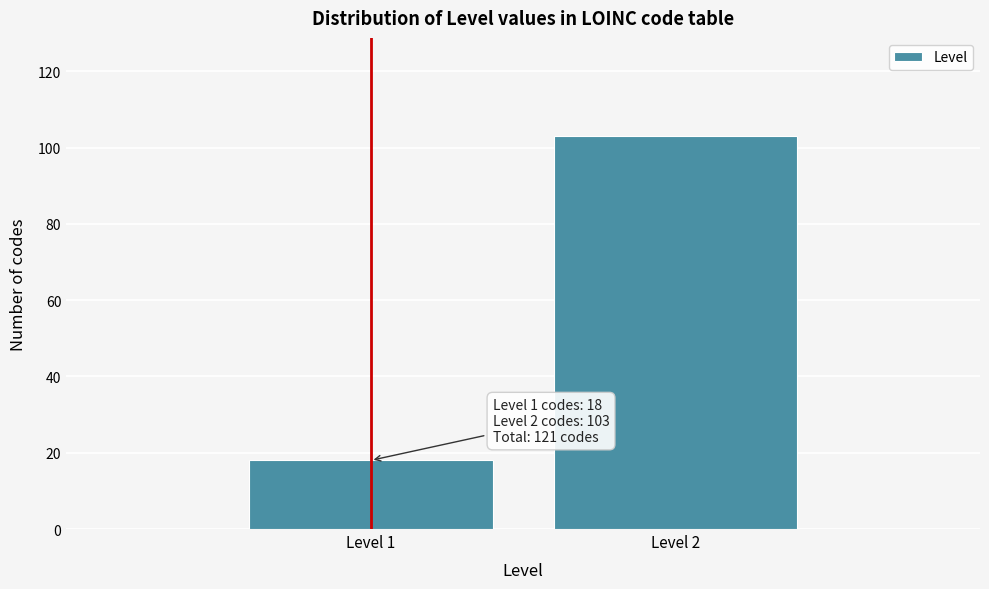

Reading left to right, transcribe all the data shown in this chart.

Level 1=18	Level 2=103